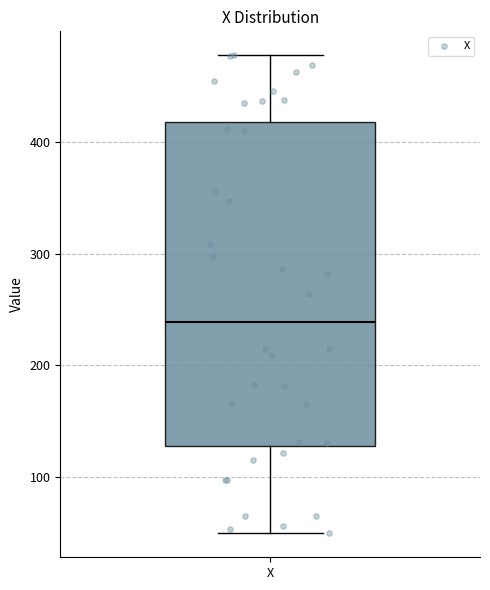

Transcribe this box plot: give where the median line is, the range the box spans, and where the two whiskers end, as read against the y-axis. The values are not printed on the chart, so give them approximately, as read against the axis.

median 240, box 130 to 420, whiskers 50 to 480